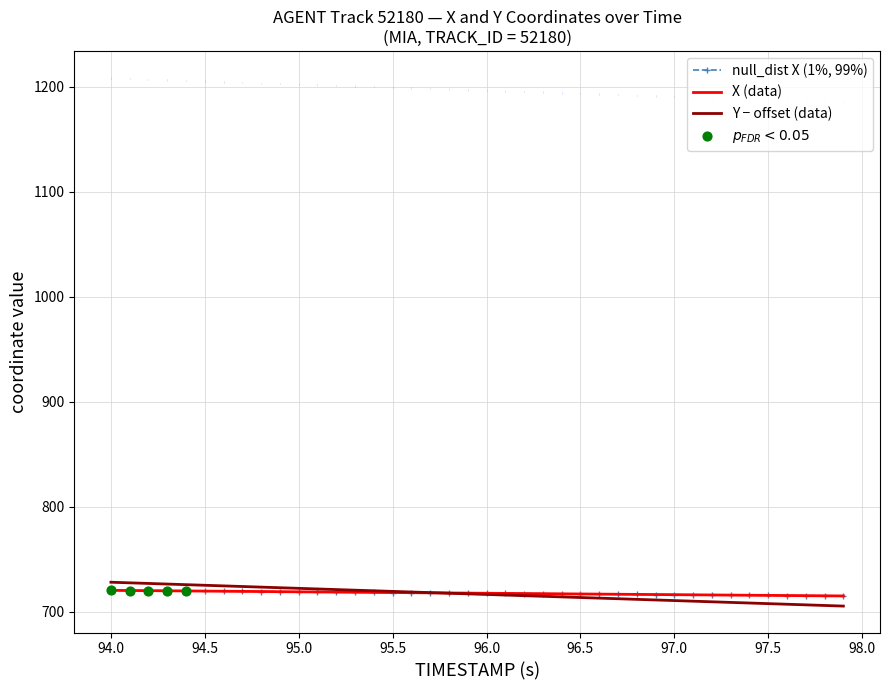

Which series contains the highest Y value?

Y